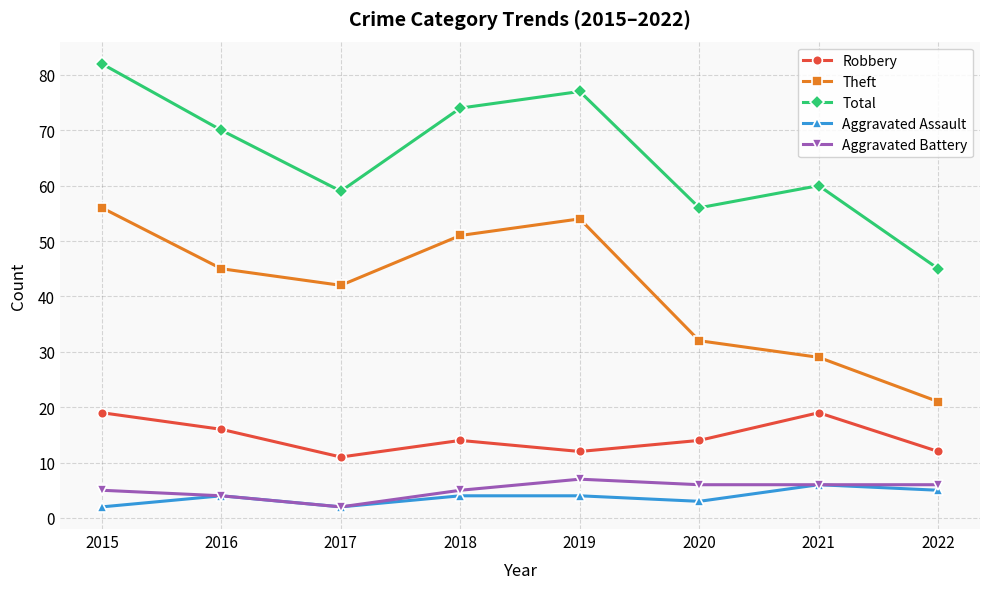

What is the sum of the Aggravated Assault values at 2021 and 2019?

10